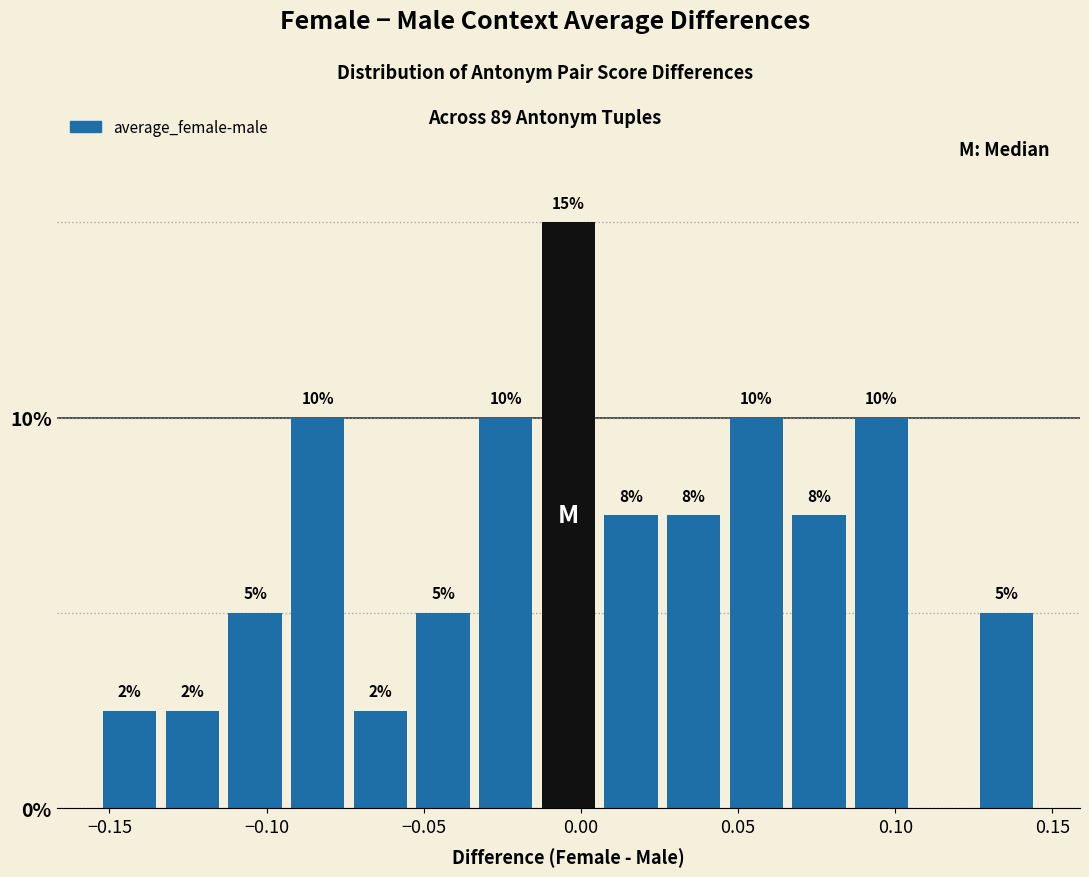

Read against the x-axis, roughly where is the centre of the tallest bar?

-0.005